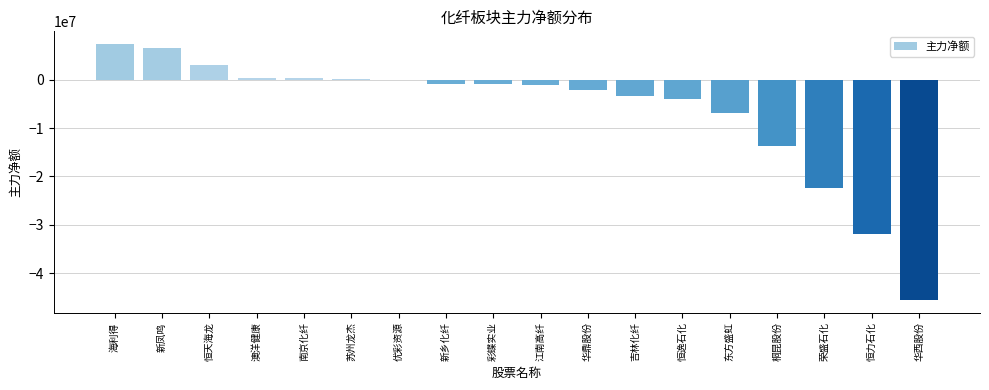

The value at 吉林化纤 is -3450535. True or false?

True